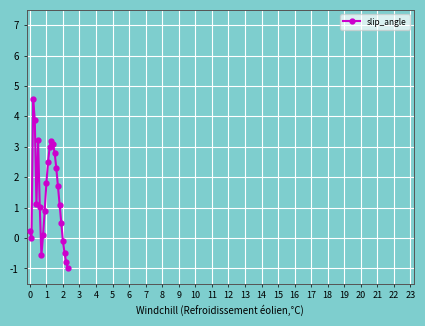

What is the minimum value shown in the chart?

-1.0